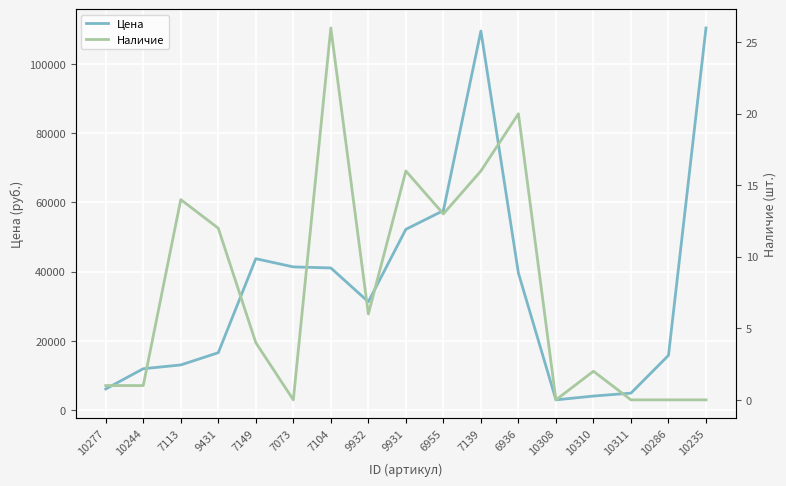

What position from the right is 10235?

1